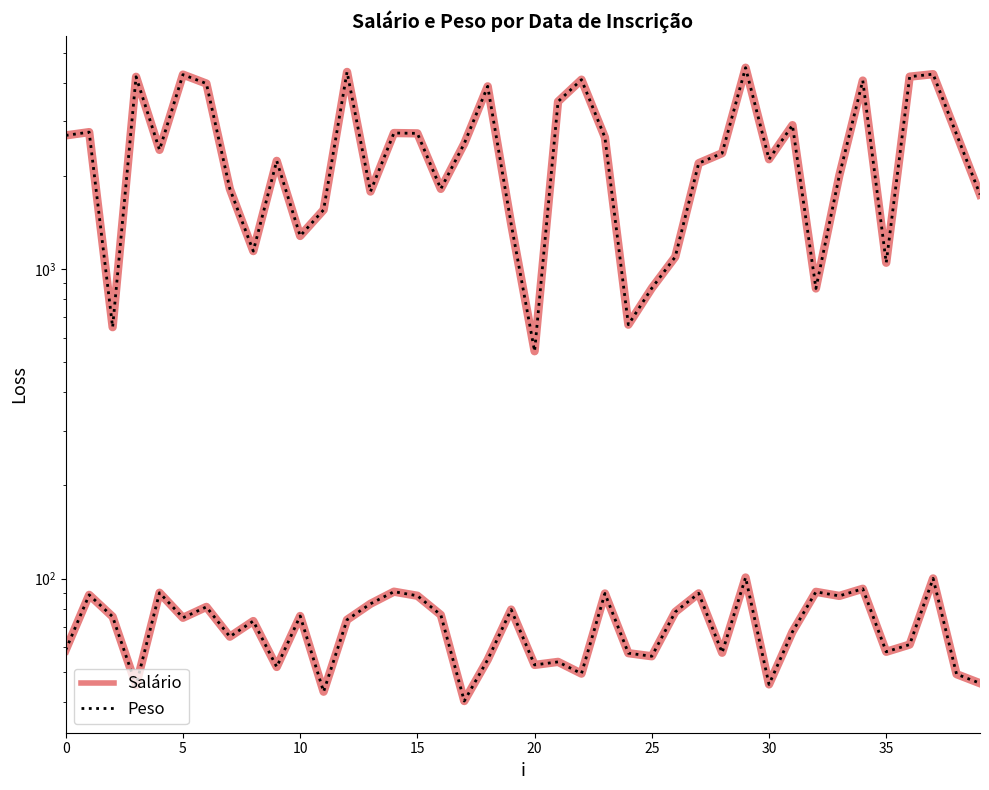

True or false: Salário has more than 1 interior local peaks.

True